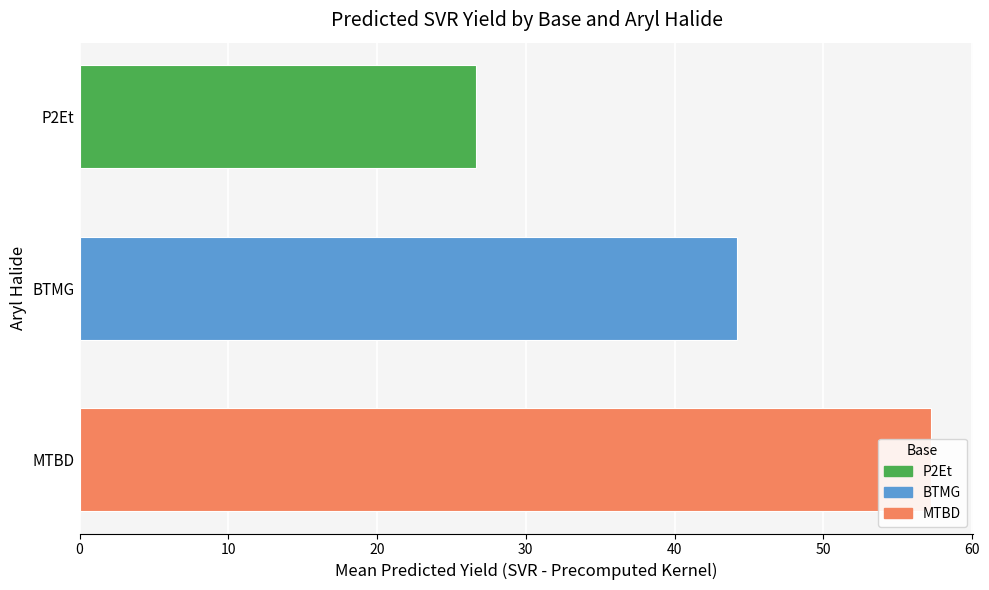

What is the difference between the second highest and second lowest values in the BTMG series?

23.2